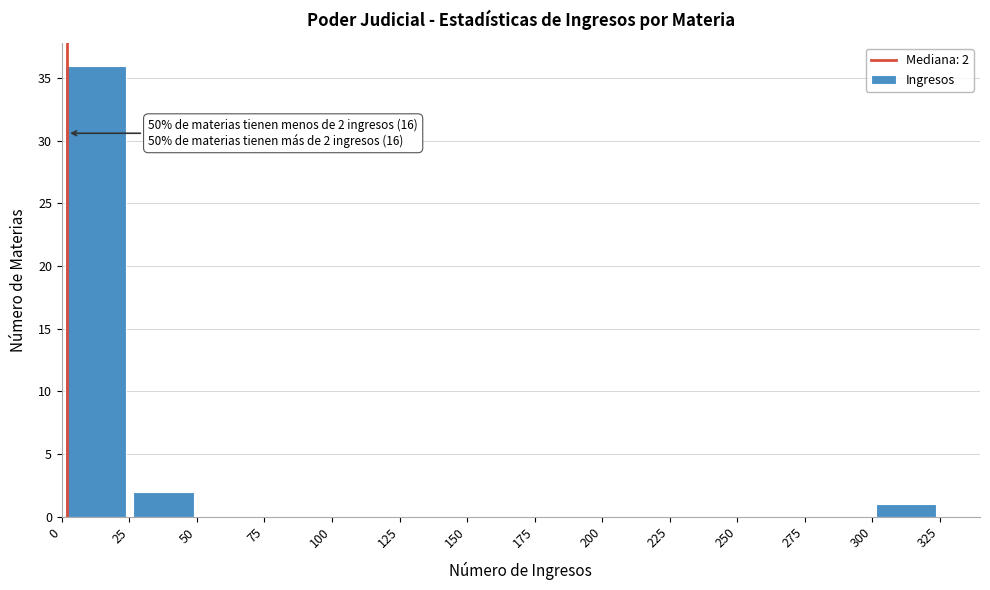

Over which range of the x-axis is the bar tallest?

0 to 25